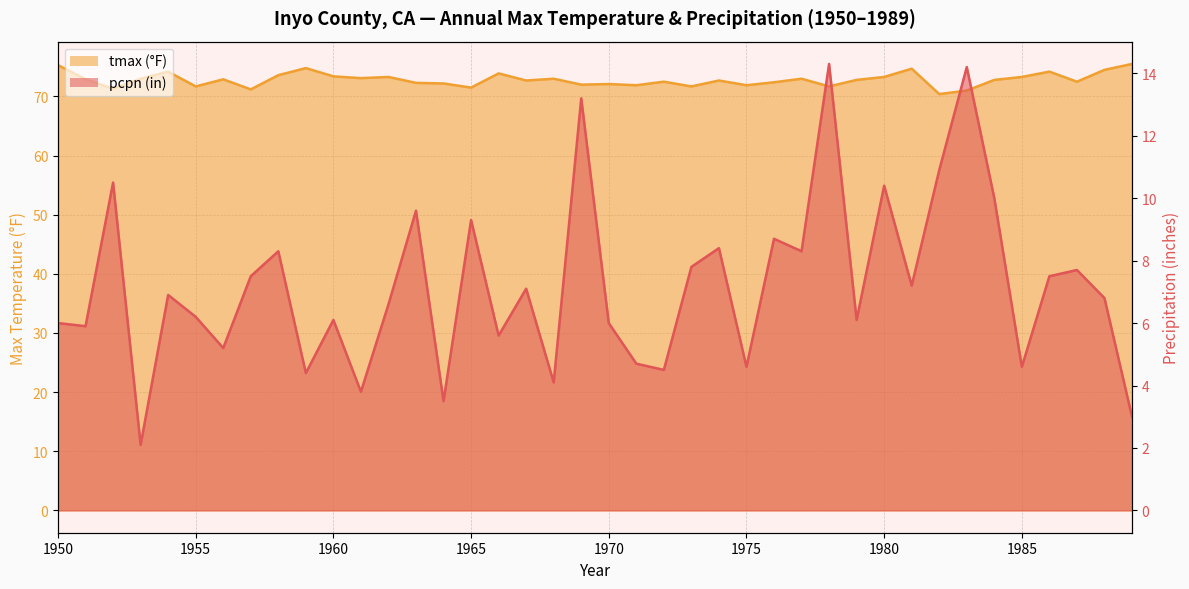

At which label is tmax closest to 72?

1969